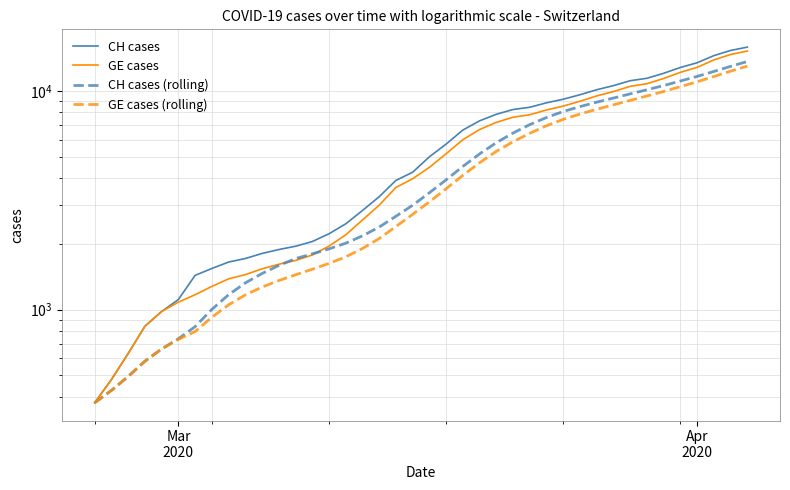

What is the average value of the CH cases (rolling) series?

4986.1